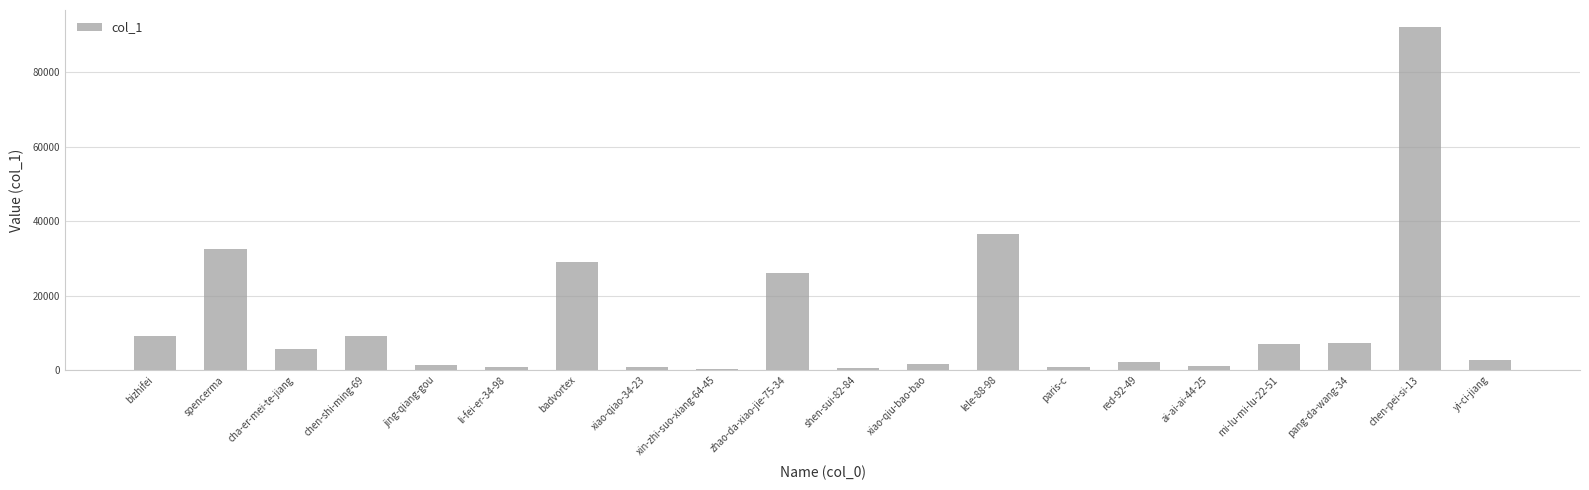

Between paris-c and red-92-49, which is larger?

red-92-49